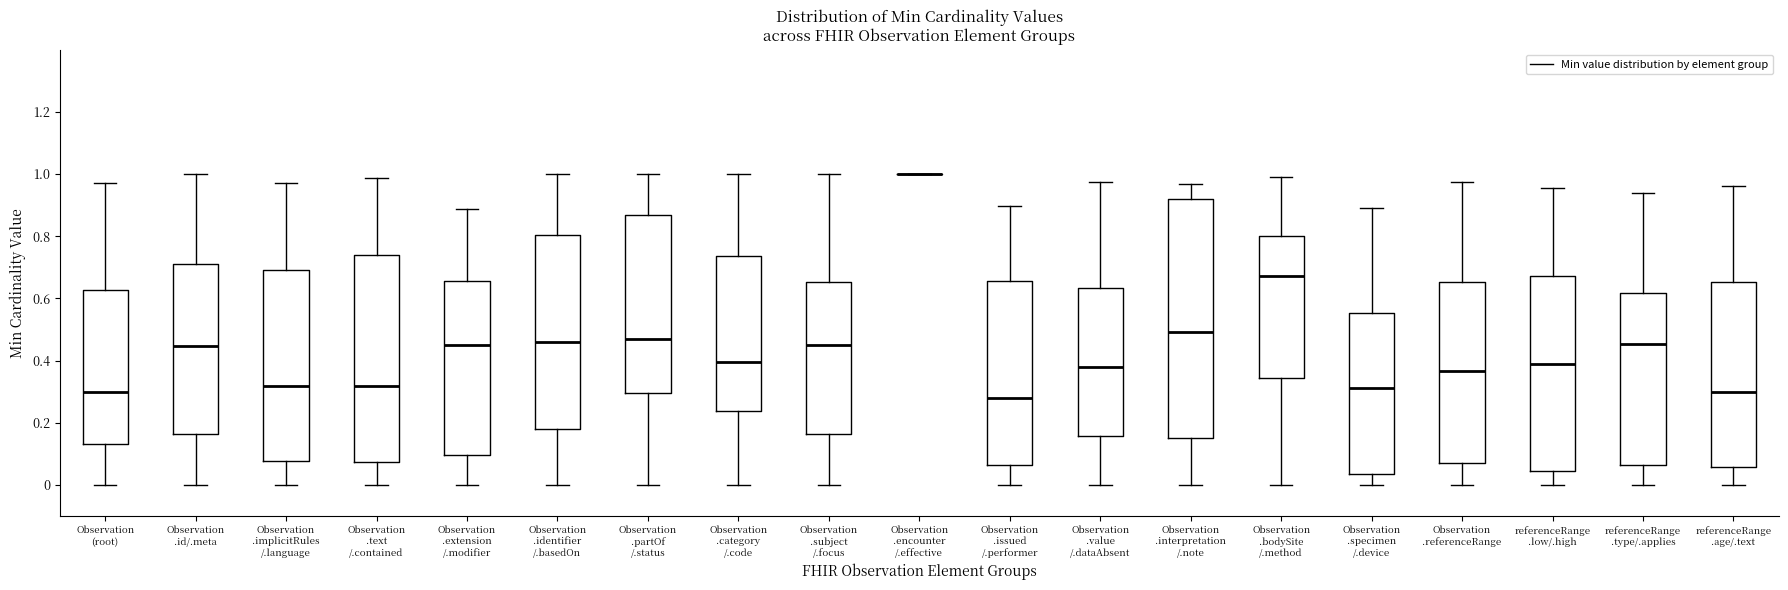

Comparing the boxes themselves (not the whiskers), which one is the tallest?

Observation .interpretation /.note